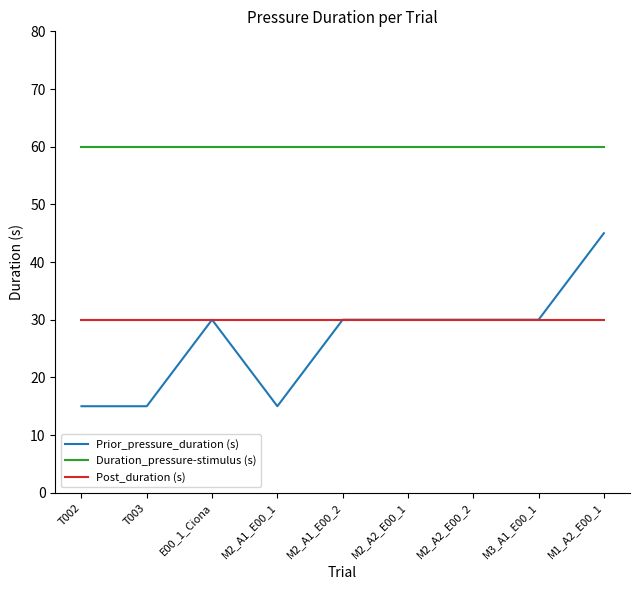

Which category has the highest value in the Prior_pressure_duration (s) series?

M1_A2_E00_1